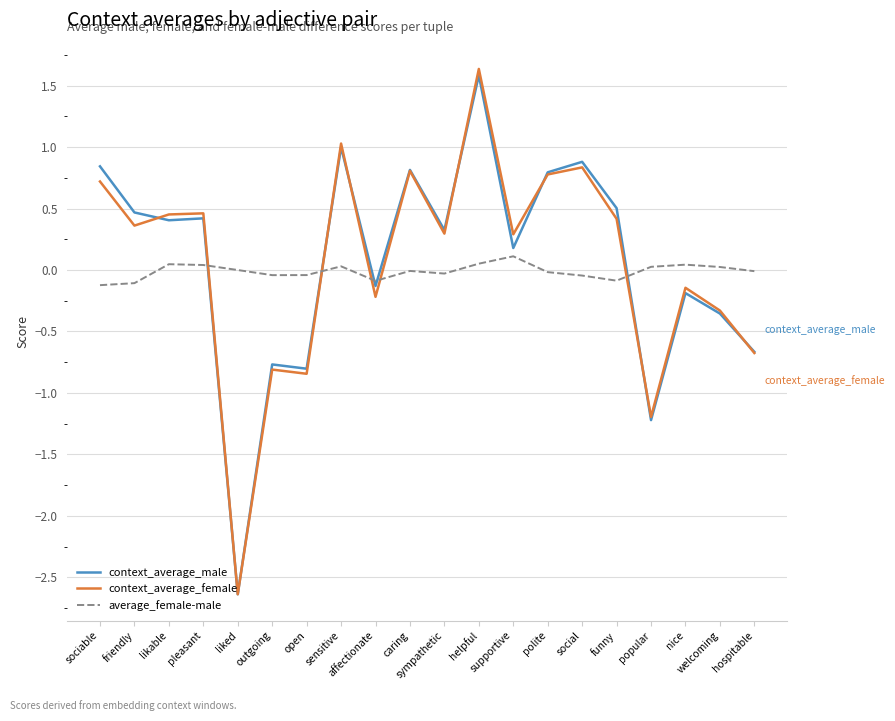

What is the maximum value shown in the chart?

1.6